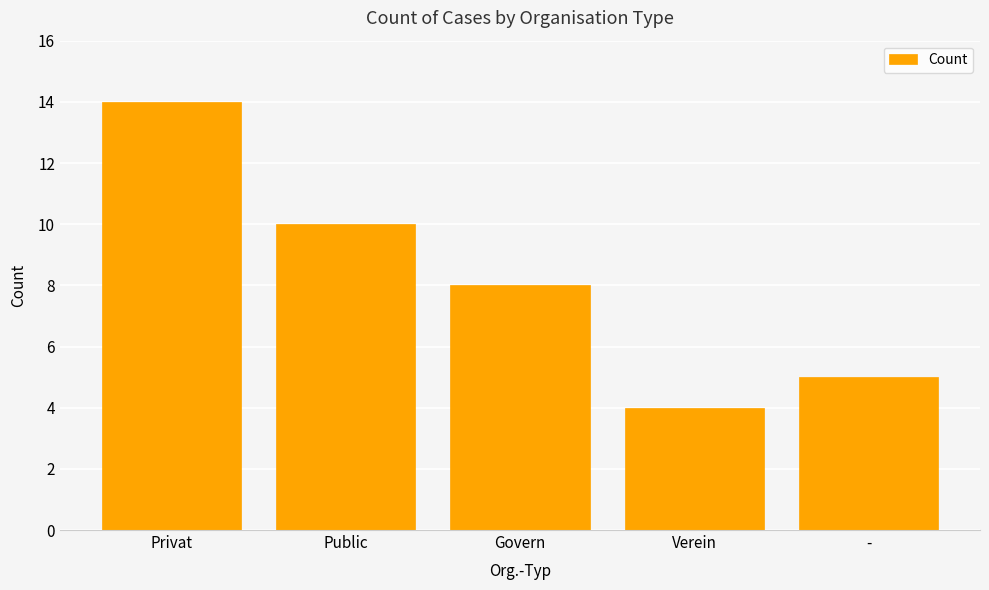

What is the value of the 4th bar from the left?

4